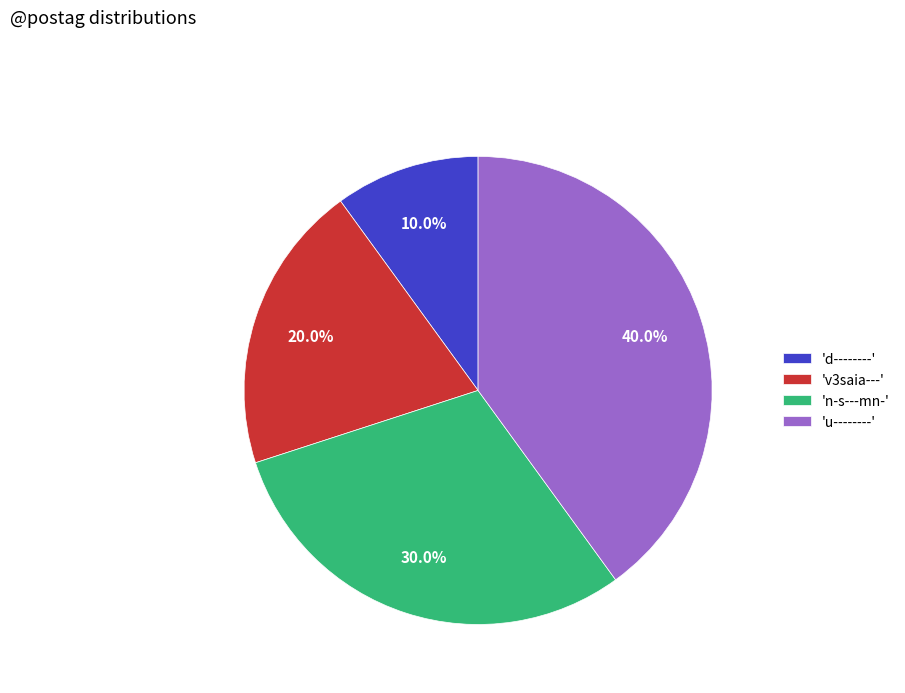

Which slice is the largest?

'u--------'